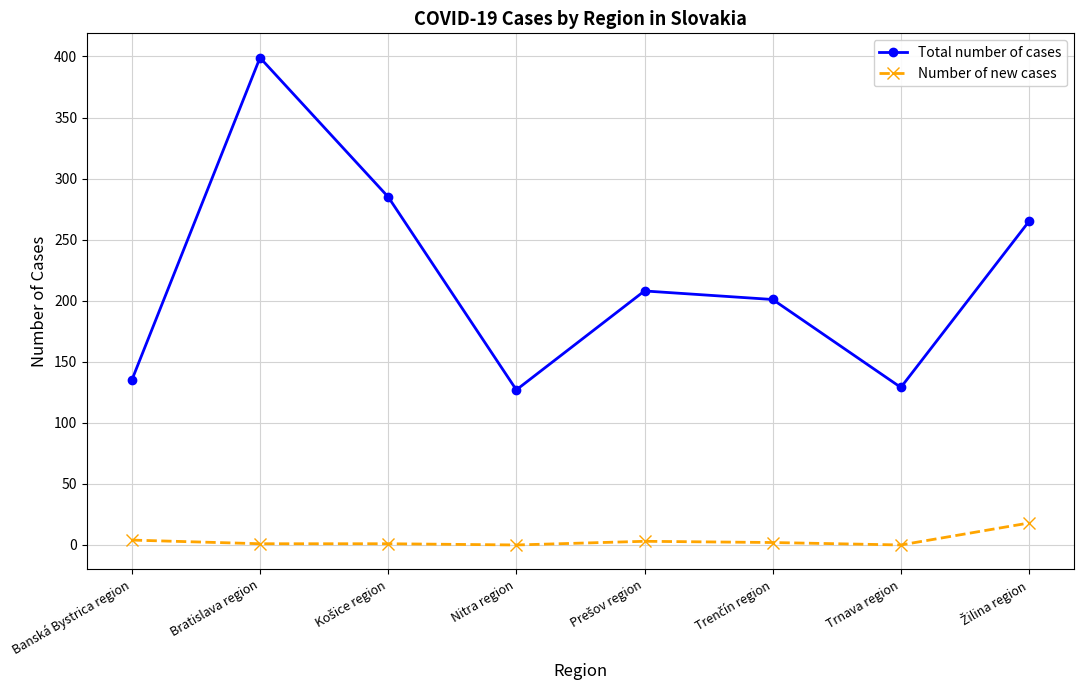

What is the label of the 1st point from the left?

Banská Bystrica region